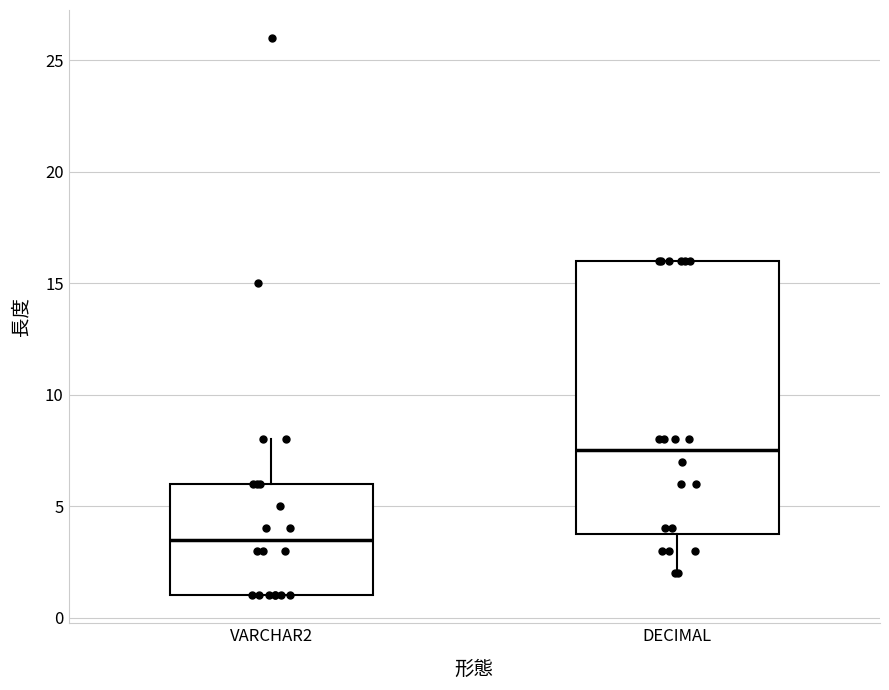

Which box has the lowest median line?

VARCHAR2